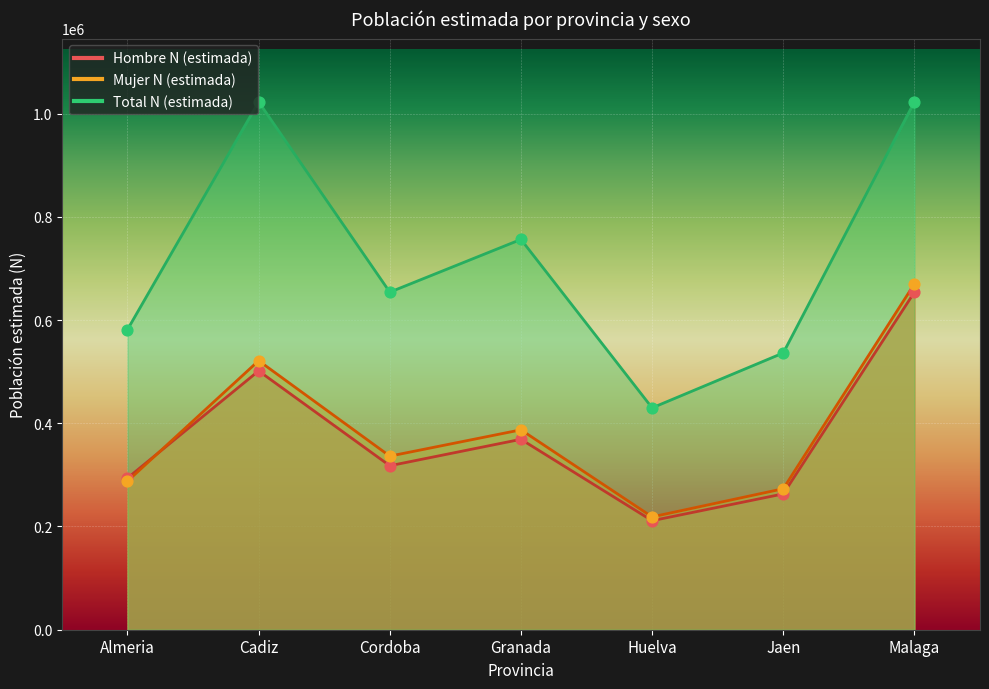

What is the total value across all series at Granada?

1512377